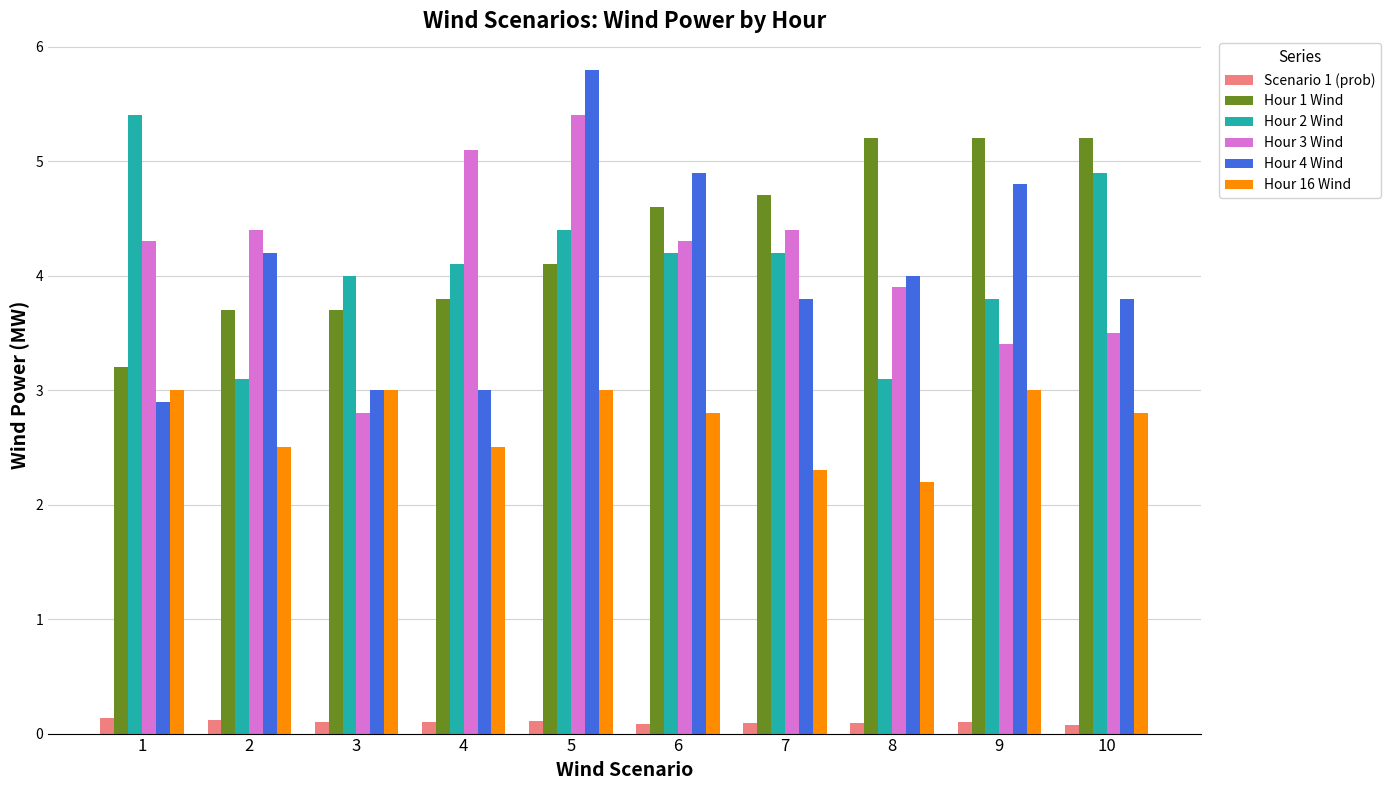

Between 2 and 3, which series saw the biggest shift?

Hour 3 Wind